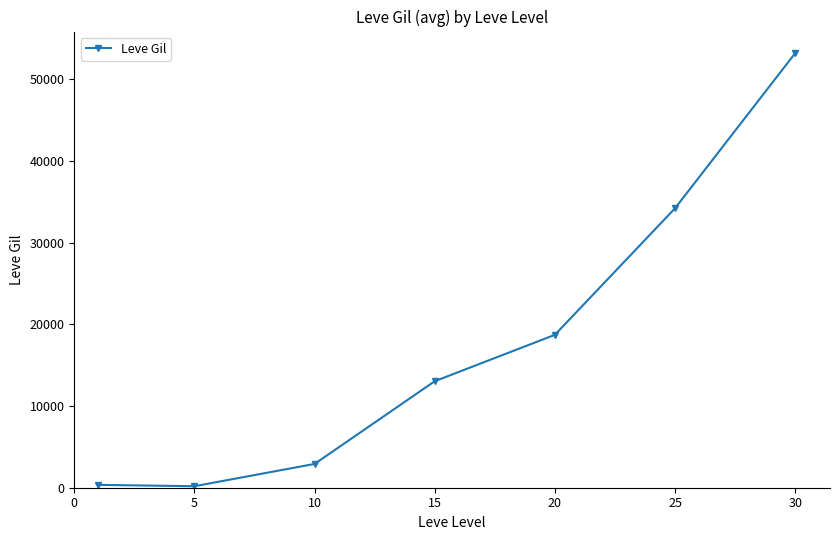

How many categories are shown in the chart?

7